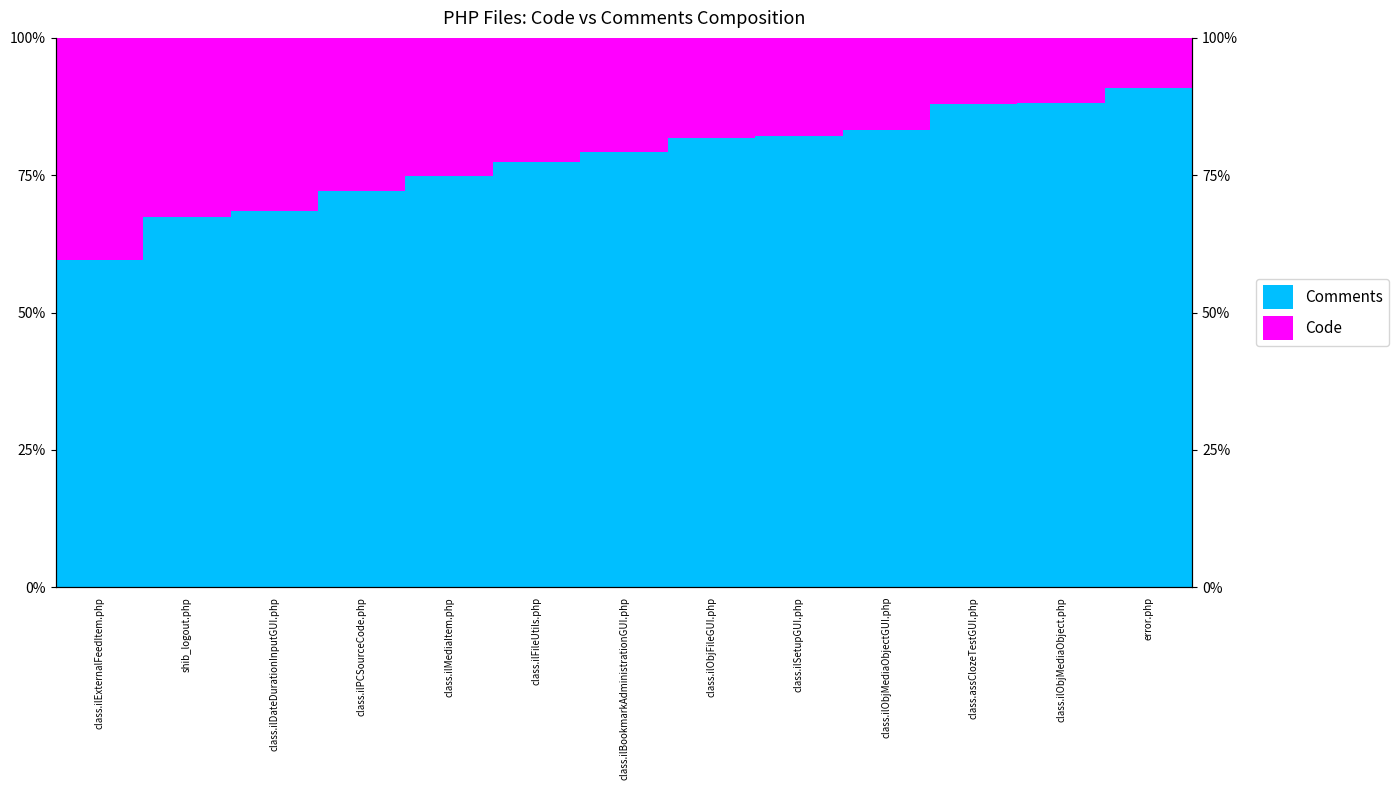

The value of Code at shib_logout.php is 67.4. True or false?

True